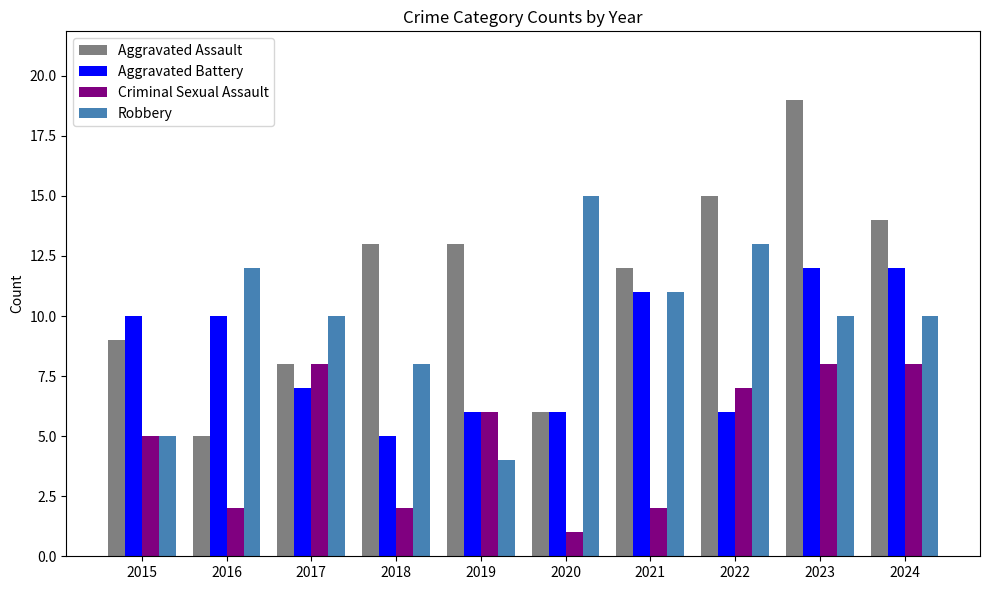

What is the sum of all Aggravated Battery values?

85